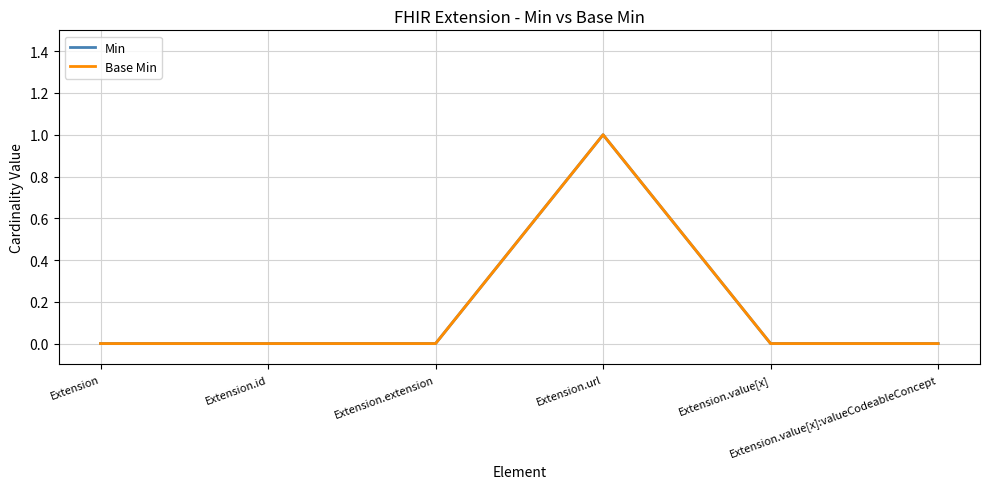

List the series in order of their peak value, lowest first.

Min, Base Min